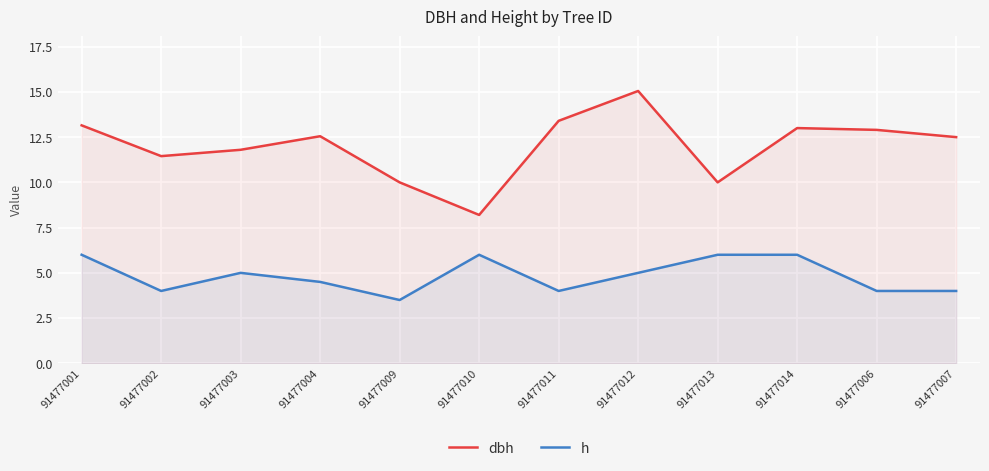

Between 91477013 and 91477009, which is larger?

91477013